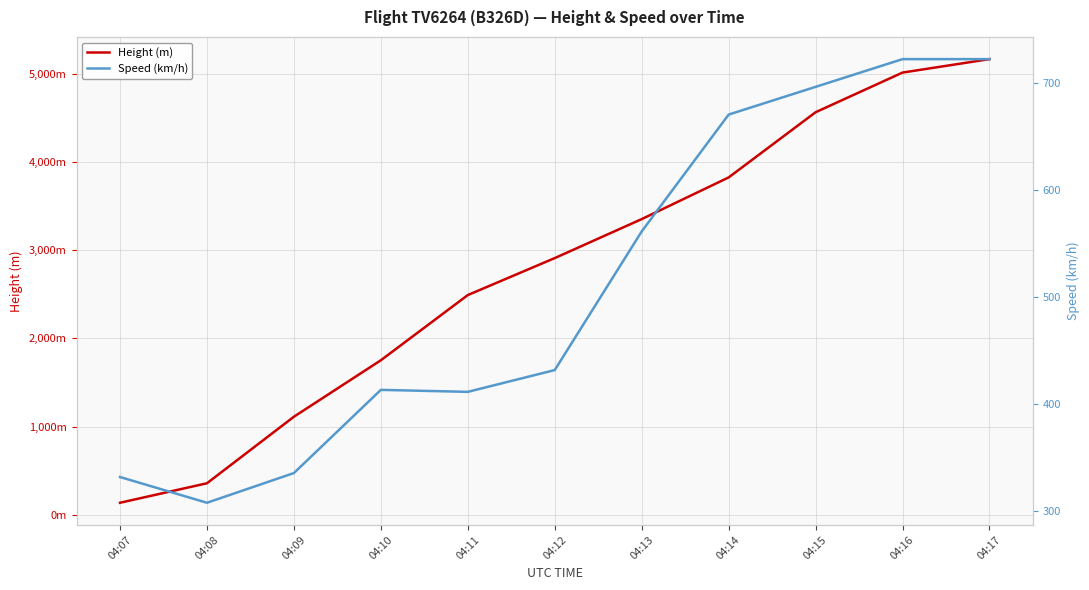

Reading right to left, what are all the values shown in this chart?

Height (m): 04:17=5166.4	04:16=5014.0	04:15=4564.4	04:14=3825.2	04:13=3352.8	04:12=2910.8	04:11=2491.7	04:10=1752.6	04:09=1112.5	04:08=358.1	04:07=137.2
Speed (km/h): 04:17=722.3	04:16=722.3	04:15=696.4	04:14=670.4	04:13=561.2	04:12=431.5	04:11=411.1	04:10=413.0	04:09=335.2	04:08=307.4	04:07=331.5